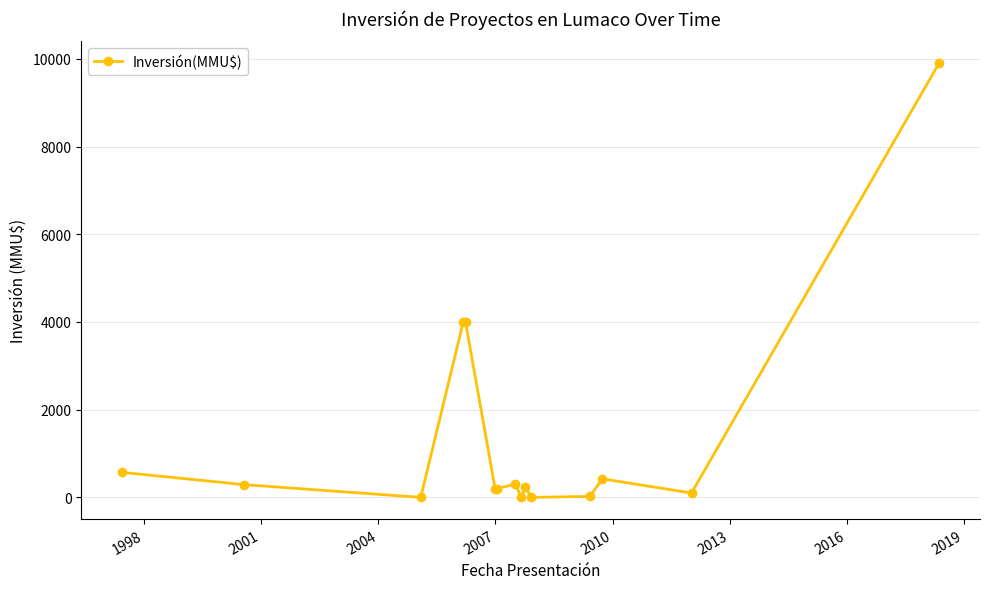

What is the sum of all values?

20251